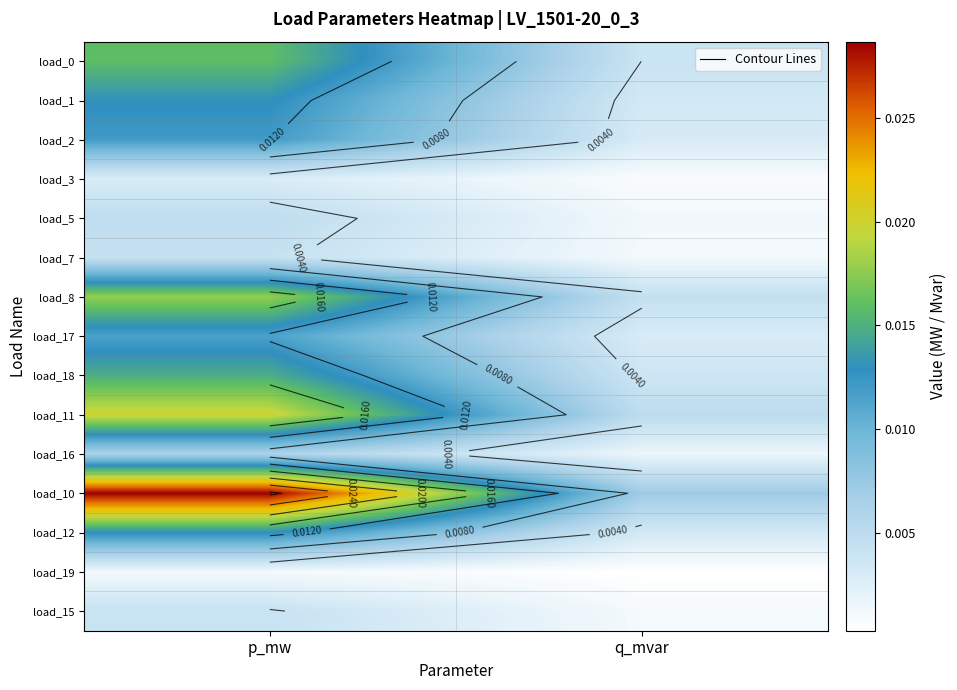

What is the total value across all series at p_mw?

0.2